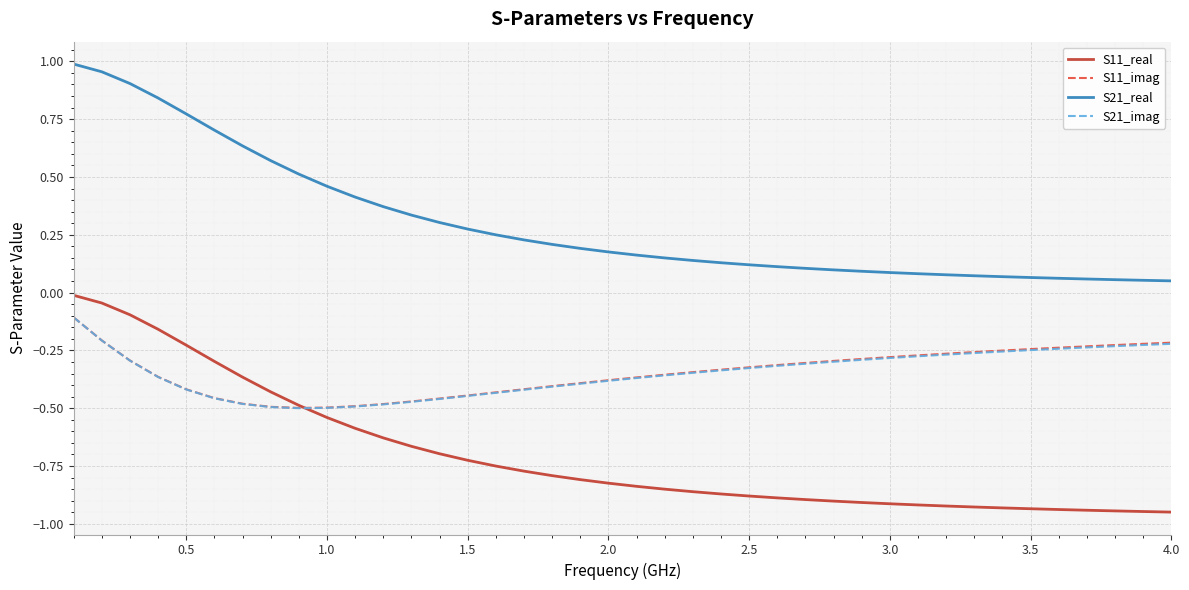

Does the chart display data point markers on the line(s)?

No